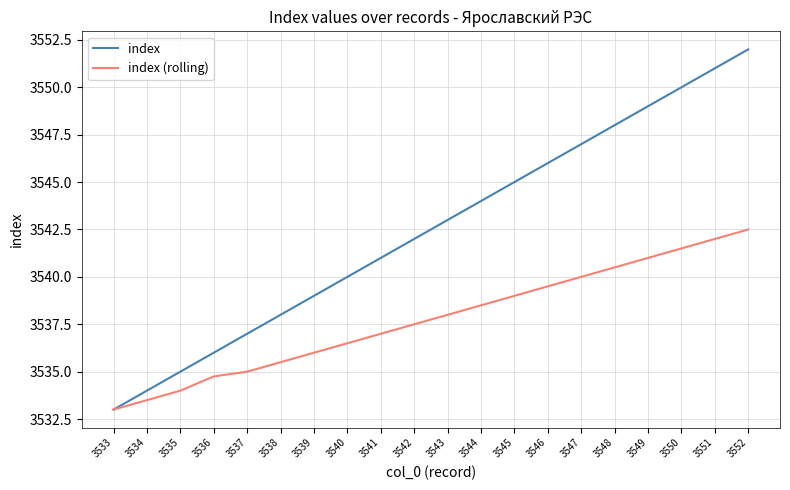

Is it true that index equals 3547.0 at 3547?

True